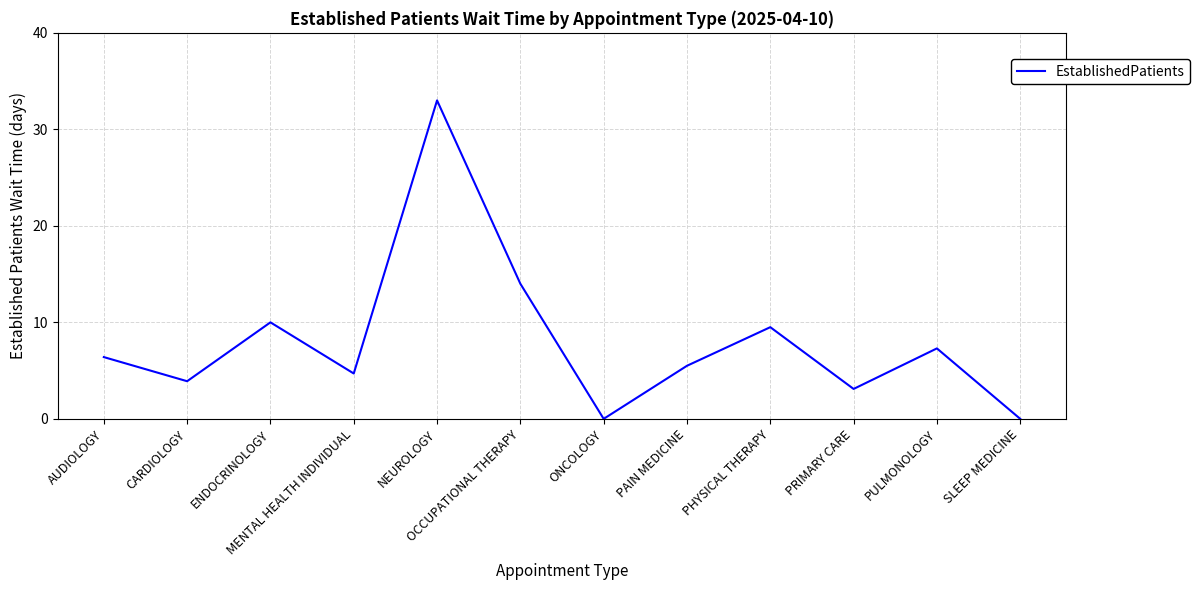

What is the maximum value shown in the chart?

33.0